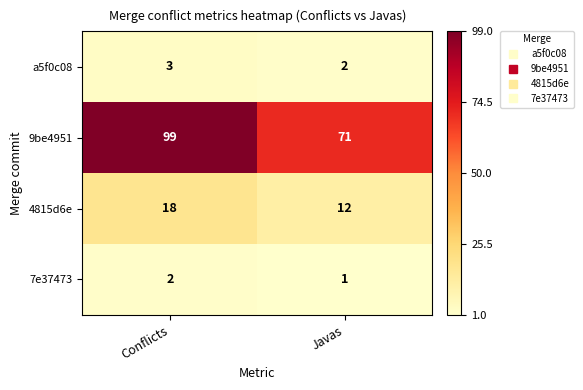

Reading left to right, transcribe all the data shown in this chart.

a5f0c08: 3	2
9be4951: 99	71
4815d6e: 18	12
7e37473: 2	1